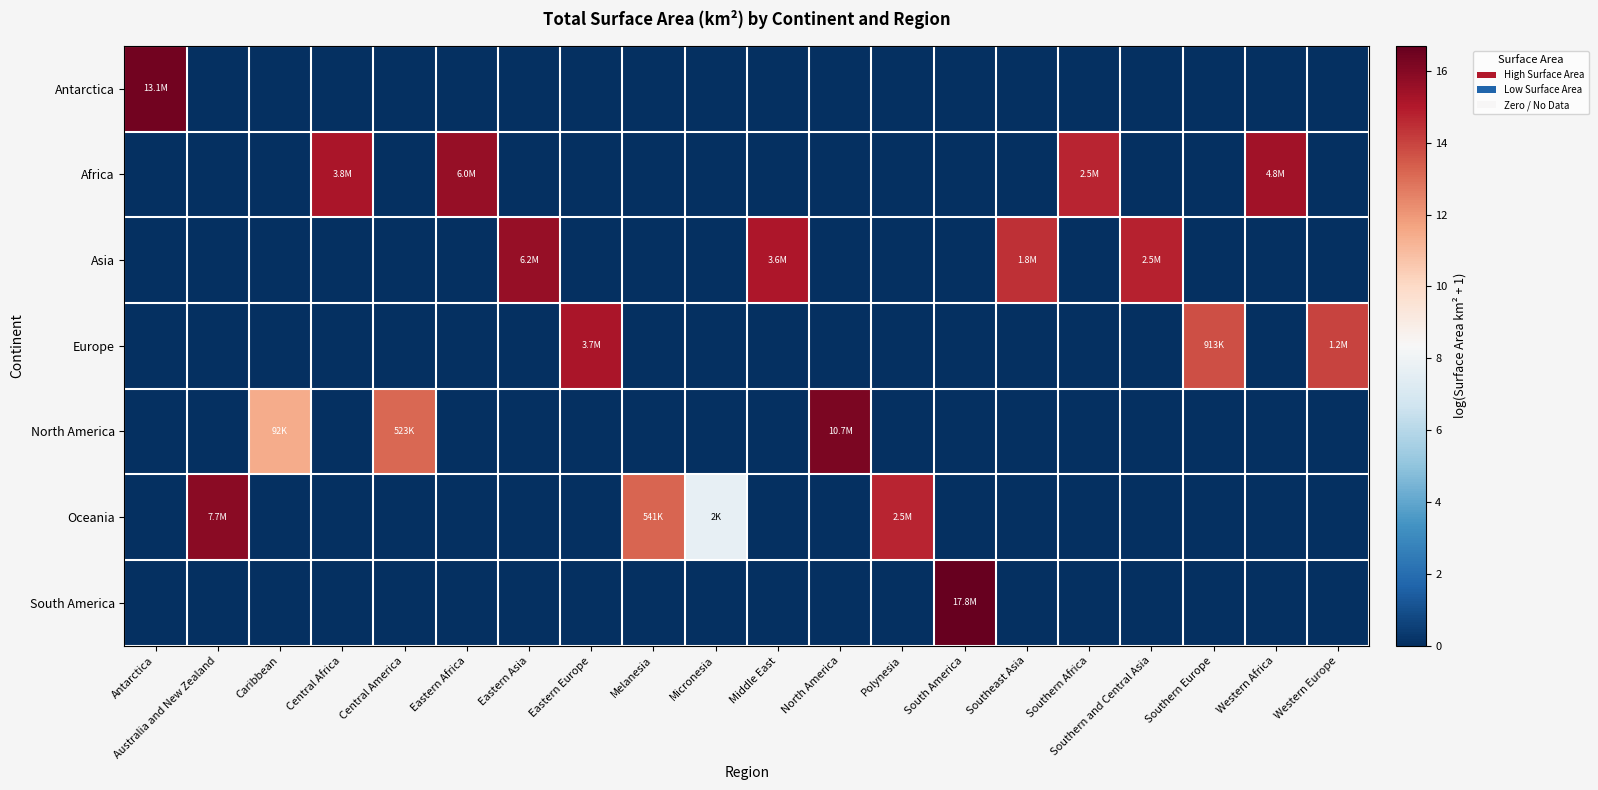

Count the number of categories in the chart.

20